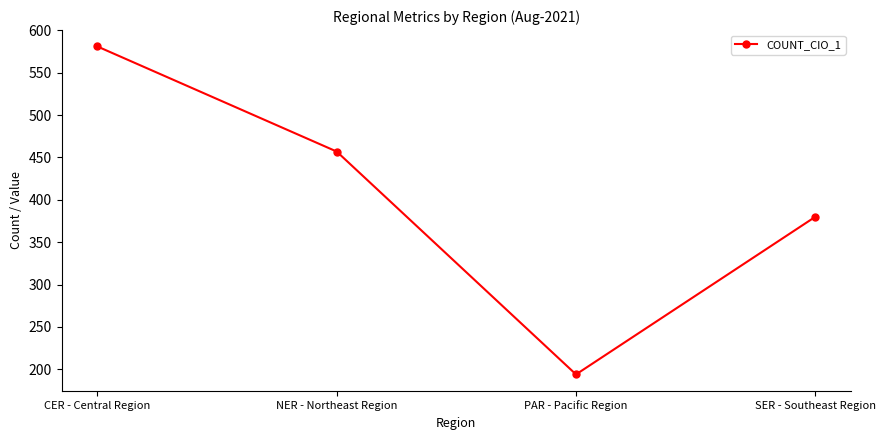

What is the label of the 3rd point from the left?

PAR - Pacific Region